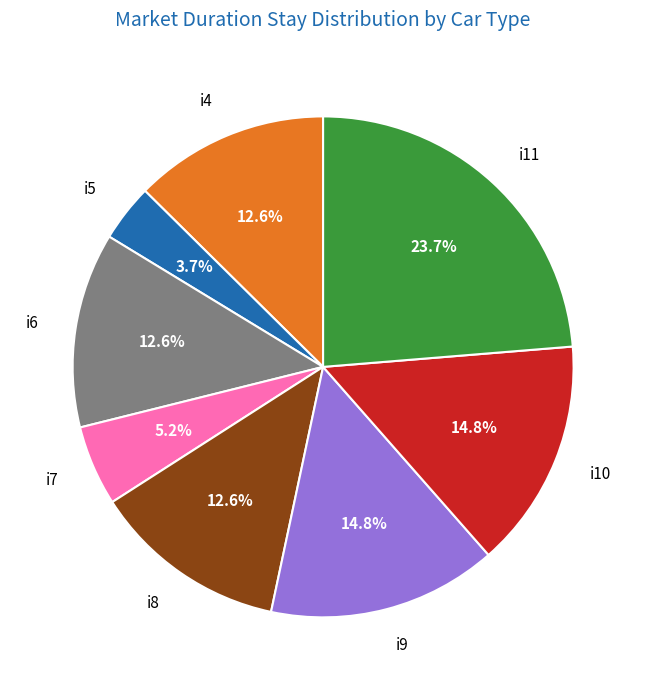

Is there any slice that represents more than half of the pie?

No